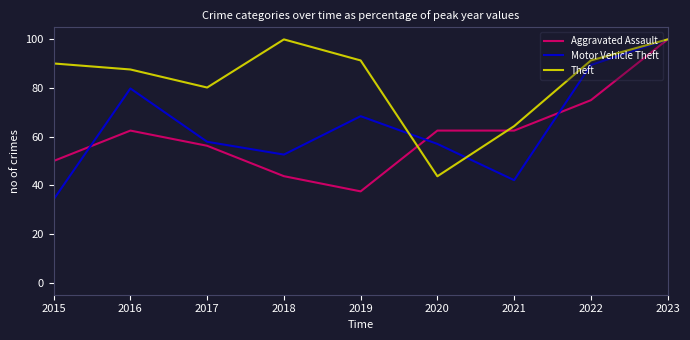

At which category is the sum across all series the highest?

2023